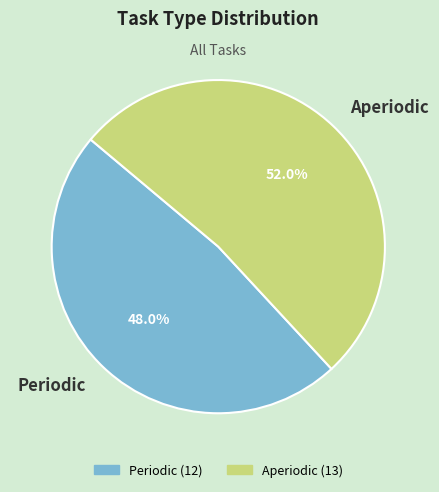

How many segments does this pie chart have?

2